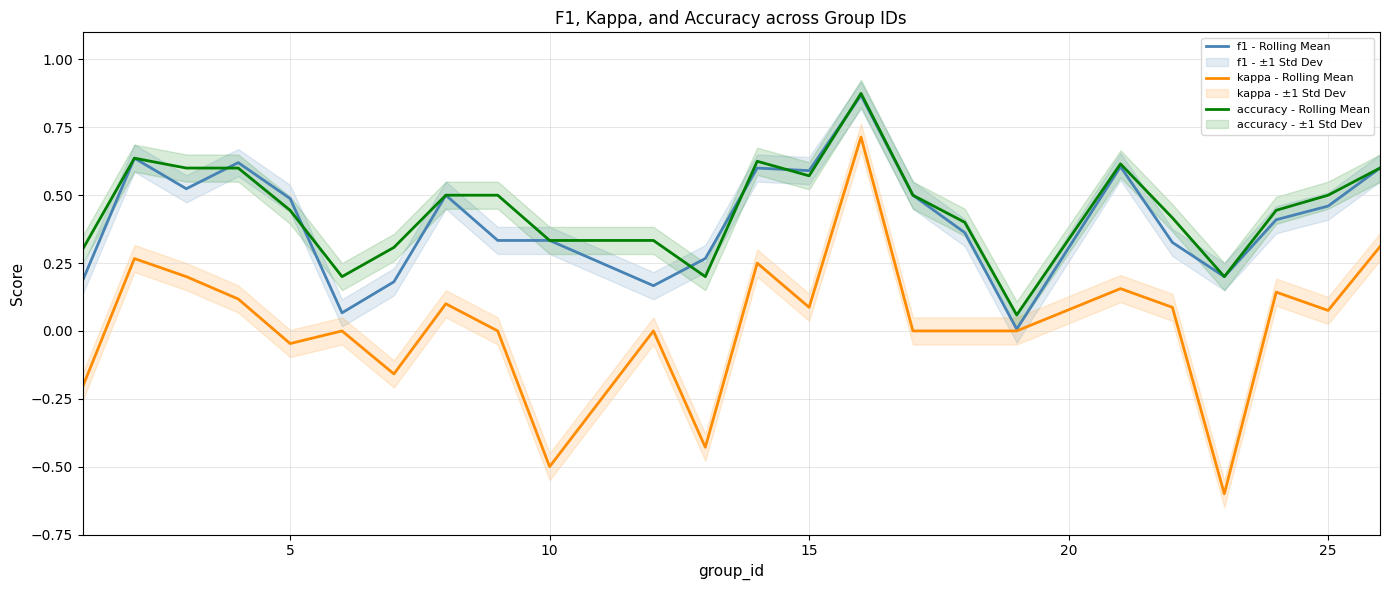

True or false: kappa - Rolling Mean and accuracy - Rolling Mean cross at least once.

False